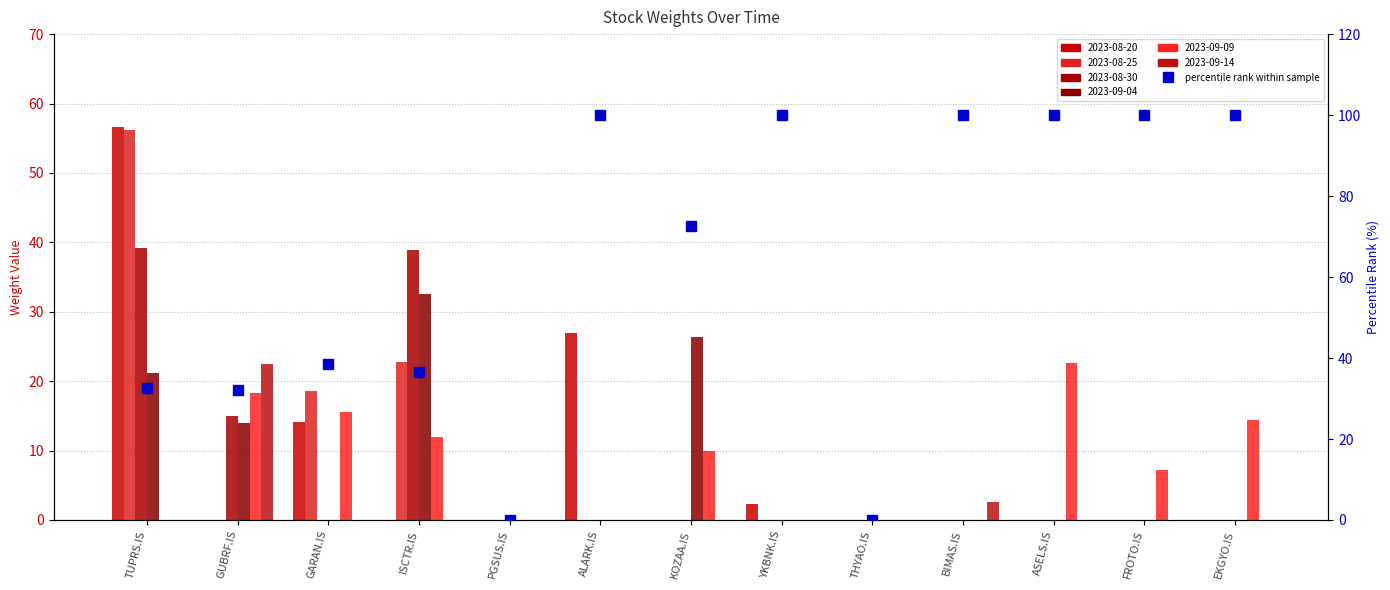

What is the label of the 6th bar from the left?

ALARK.IS